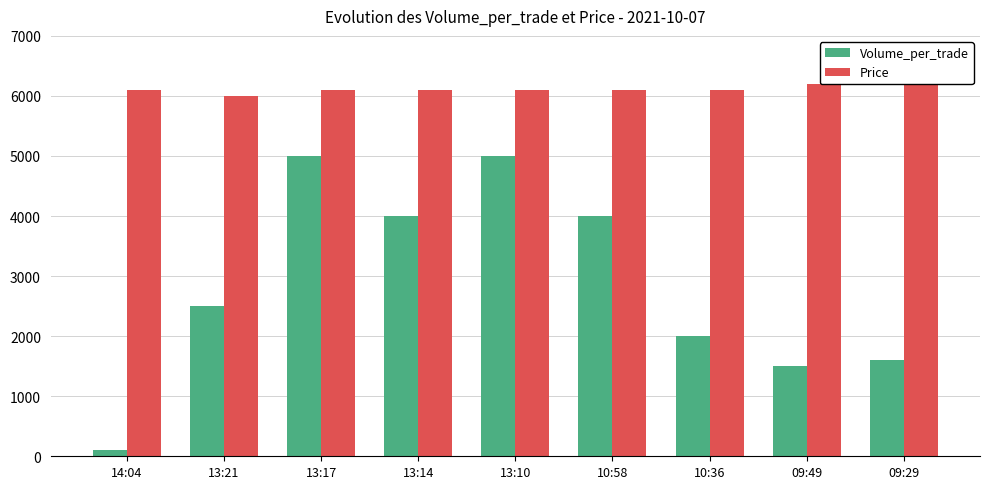

How many data points in Volume_per_trade are less than 2500?

4